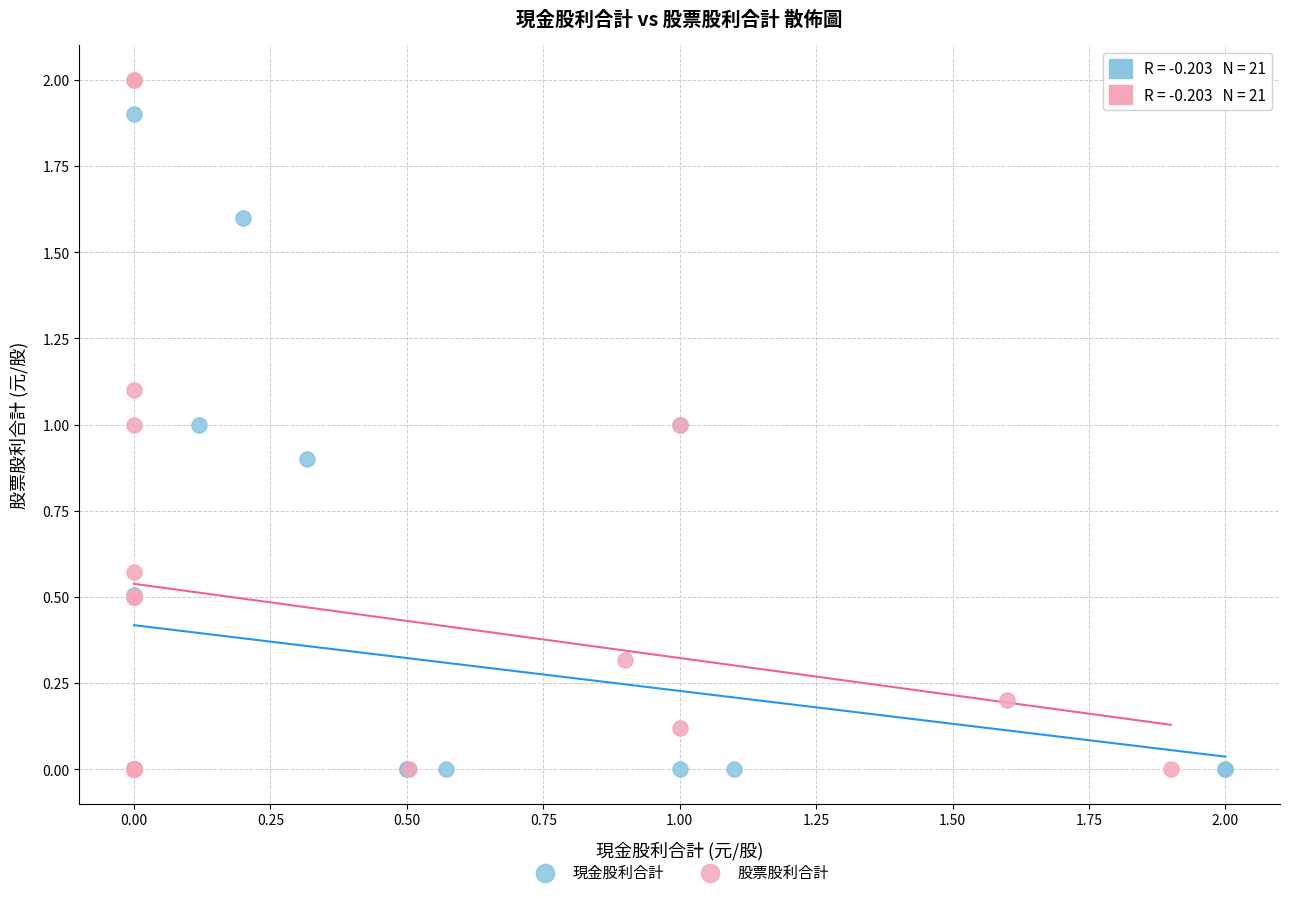

Which series has the largest Y range (max minus min)?

股票股利合計